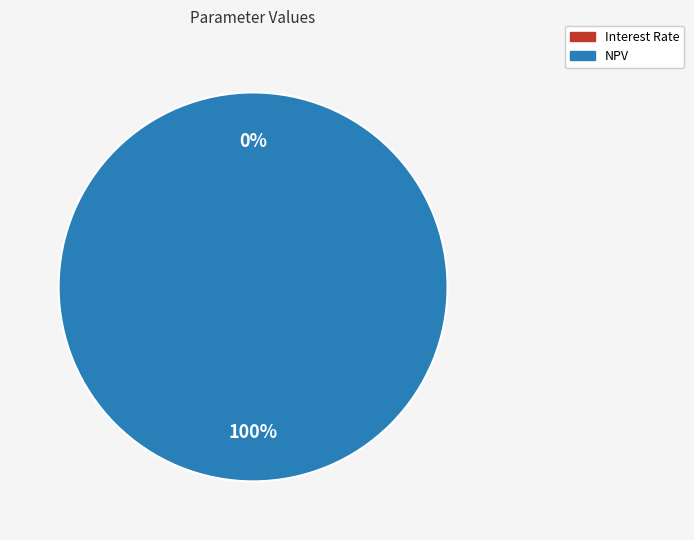

What is the largest slice in the pie chart?

NPV